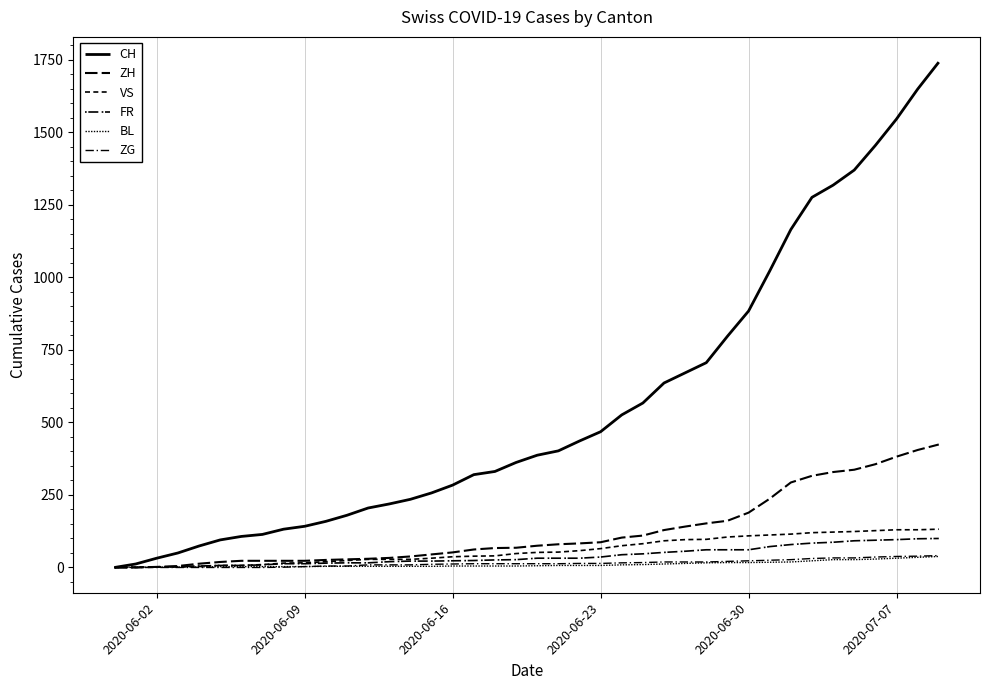

How many lines are shown in the chart?

6